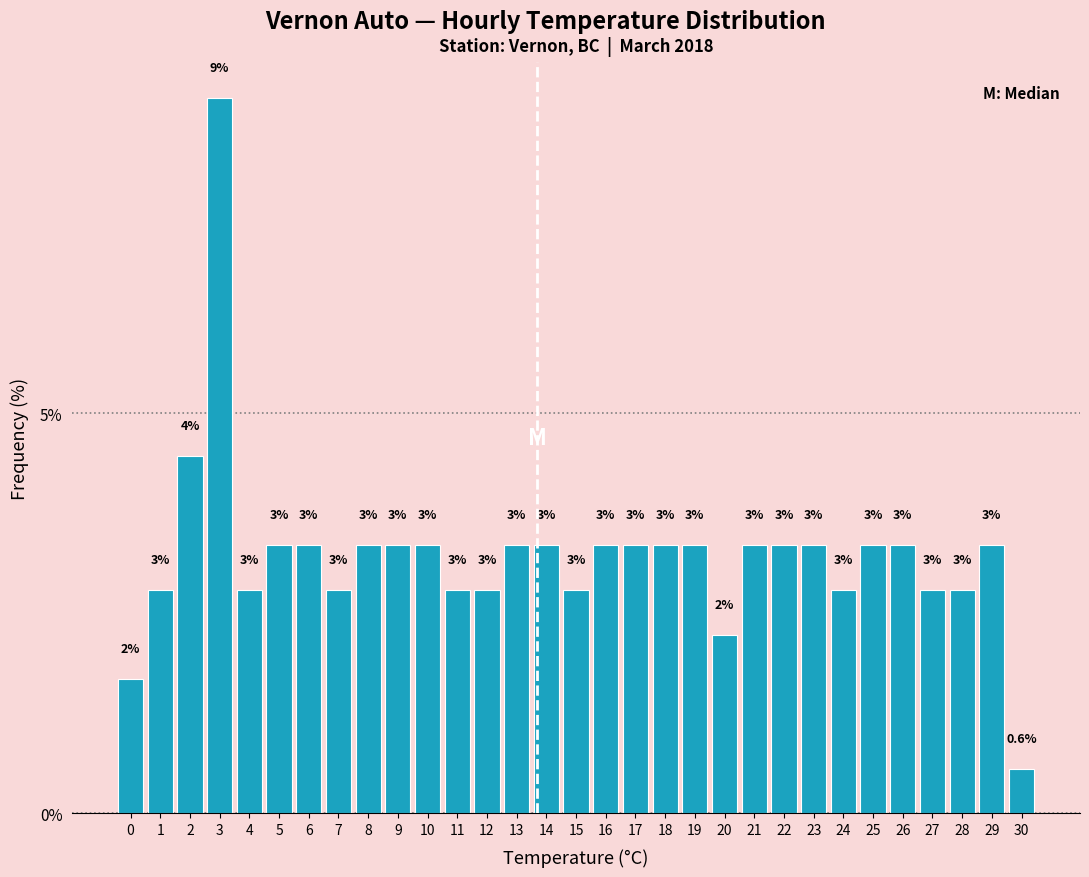

How many bars are there in total?

31